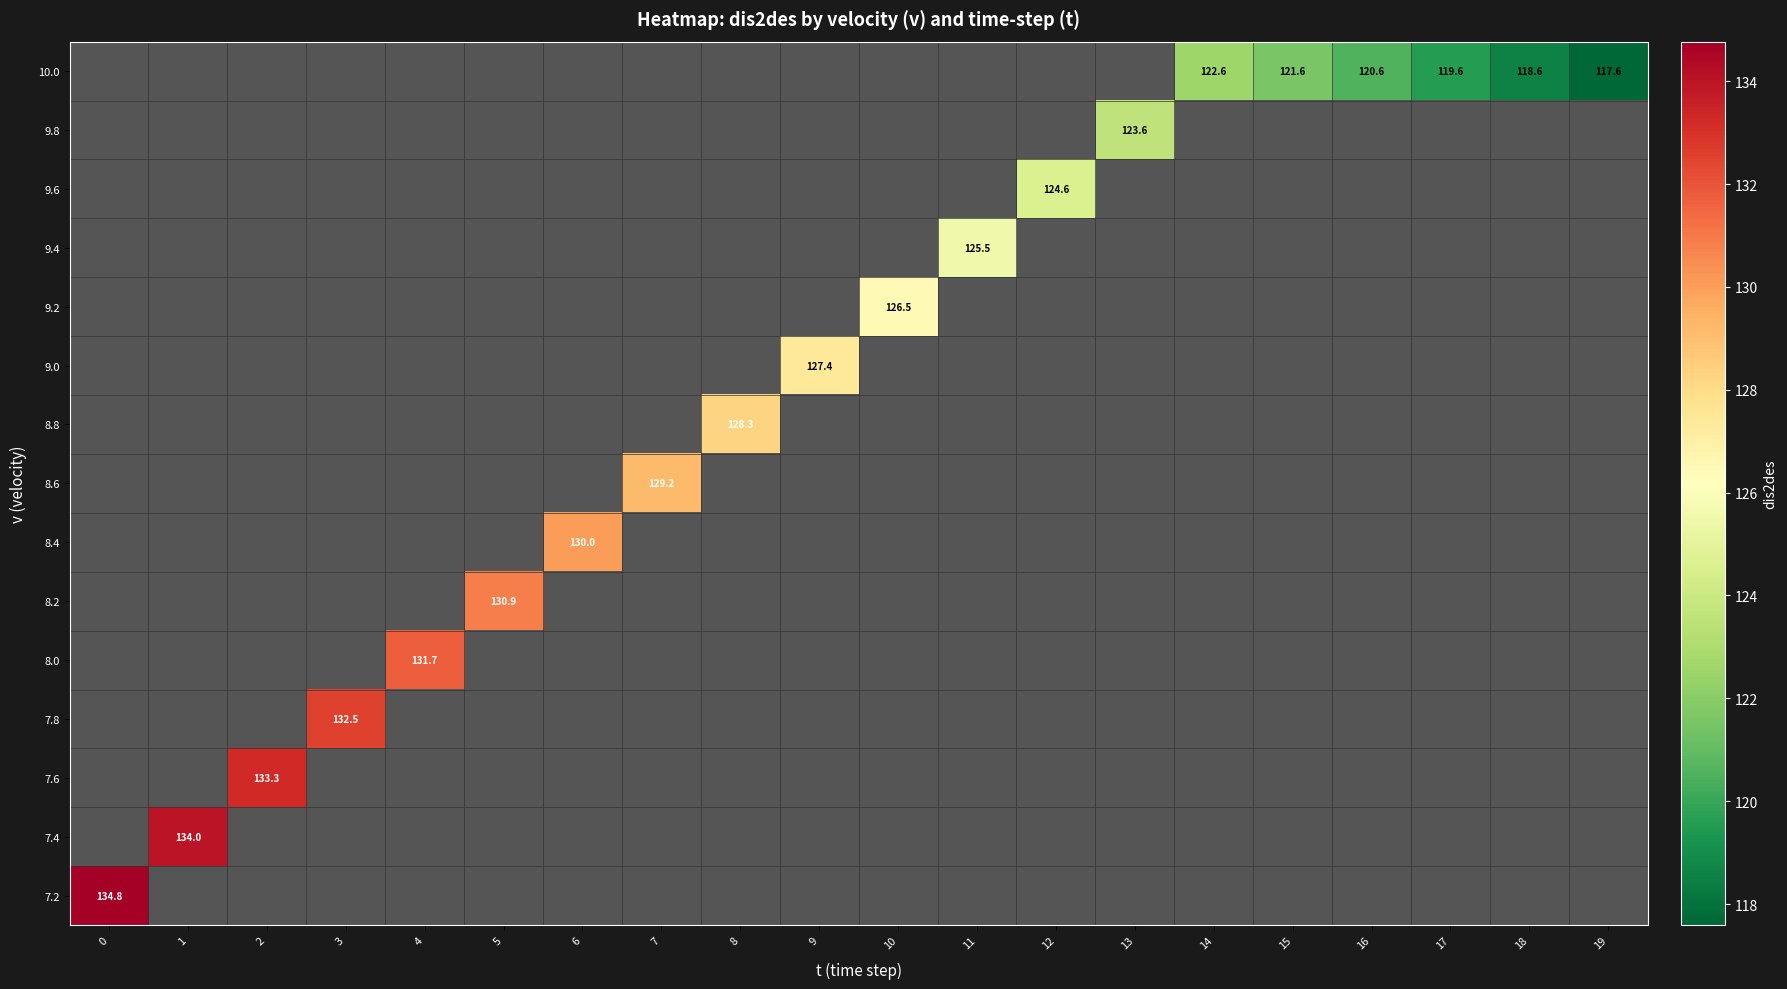

How many positive values does the row_14 series have?

1